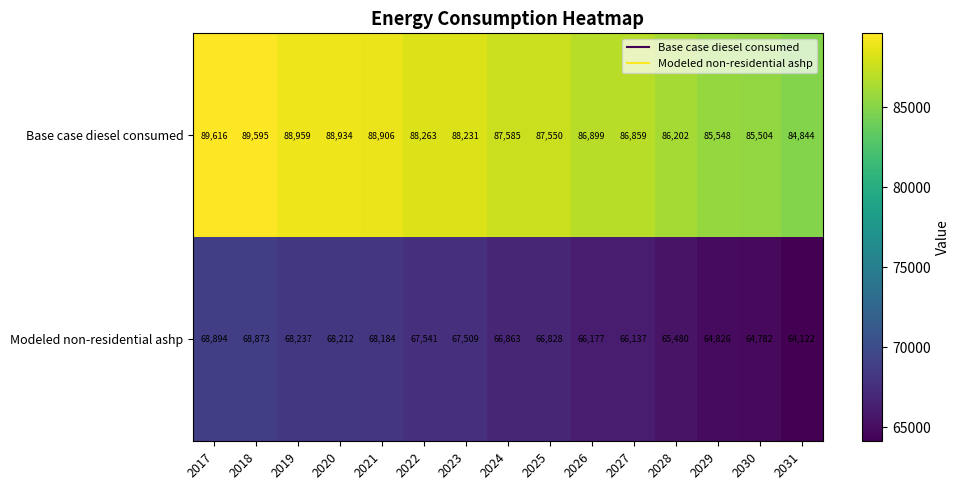

How many series are shown in this chart?

2